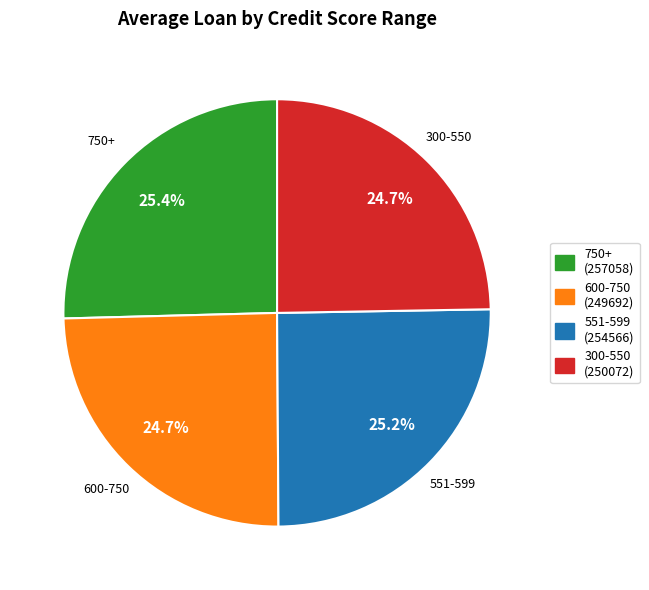

What is the ratio of the value at 300-550 to the value at 600-750?

1.0